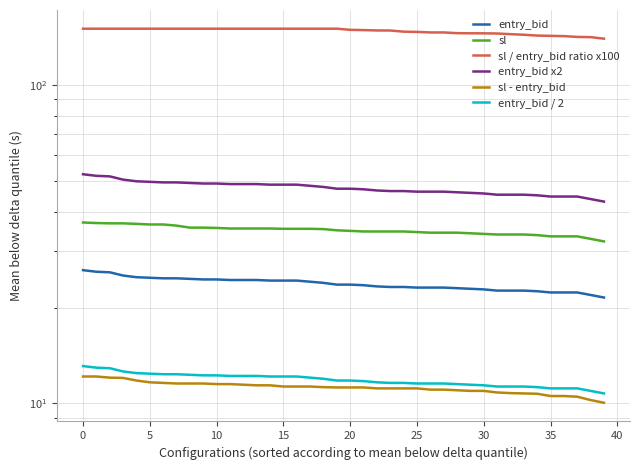

Reading left to right, what are all the values shown in this chart?

entry_bid: 26.2	25.9	25.8	25.2	24.9	24.8	24.7	24.7	24.6	24.5	24.5	24.4	24.4	24.4	24.3	24.3	24.3	24.1	23.9	23.6	23.6	23.5	23.3	23.2	23.2	23.1	23.1	23.1	23.0	22.9	22.8	22.6	22.6	22.6	22.5	22.3	22.3	22.3	21.9	21.5
sl: 37.0	36.8	36.8	36.8	36.6	36.5	36.5	36.1	35.6	35.6	35.5	35.4	35.4	35.4	35.4	35.3	35.3	35.3	35.2	35.0	34.8	34.6	34.6	34.6	34.6	34.5	34.4	34.4	34.4	34.2	34.0	33.9	33.9	33.9	33.8	33.5	33.5	33.5	32.9	32.2
sl / entry_bid ratio x100: 150.0	150.0	150.0	150.0	150.0	150.0	150.0	150.0	150.0	150.0	150.0	150.0	150.0	150.0	150.0	150.0	150.0	150.0	150.0	150.0	148.8	148.5	148.1	148.1	146.8	146.6	146.0	146.0	145.2	145.1	145.1	144.9	144.2	143.6	142.7	142.4	142.2	141.4	141.1	139.6
entry_bid x2: 52.4	51.8	51.6	50.4	49.8	49.6	49.4	49.4	49.2	49.0	49.0	48.8	48.8	48.8	48.6	48.6	48.6	48.2	47.8	47.2	47.2	47.0	46.6	46.4	46.4	46.2	46.2	46.2	46.0	45.8	45.6	45.2	45.2	45.2	45.0	44.6	44.6	44.6	43.8	43.0
sl - entry_bid: 12.2	12.2	12.1	12.0	11.8	11.7	11.6	11.5	11.5	11.5	11.5	11.5	11.5	11.4	11.4	11.3	11.3	11.3	11.2	11.2	11.2	11.2	11.2	11.2	11.2	11.2	11.0	11.0	11.0	11.0	10.9	10.8	10.8	10.8	10.7	10.6	10.5	10.5	10.2	10.1
entry_bid / 2: 13.1	12.9	12.9	12.6	12.4	12.4	12.3	12.3	12.3	12.2	12.2	12.2	12.2	12.2	12.2	12.2	12.2	12.1	11.9	11.8	11.8	11.8	11.7	11.6	11.6	11.6	11.6	11.6	11.5	11.4	11.4	11.3	11.3	11.3	11.2	11.2	11.2	11.2	10.9	10.8